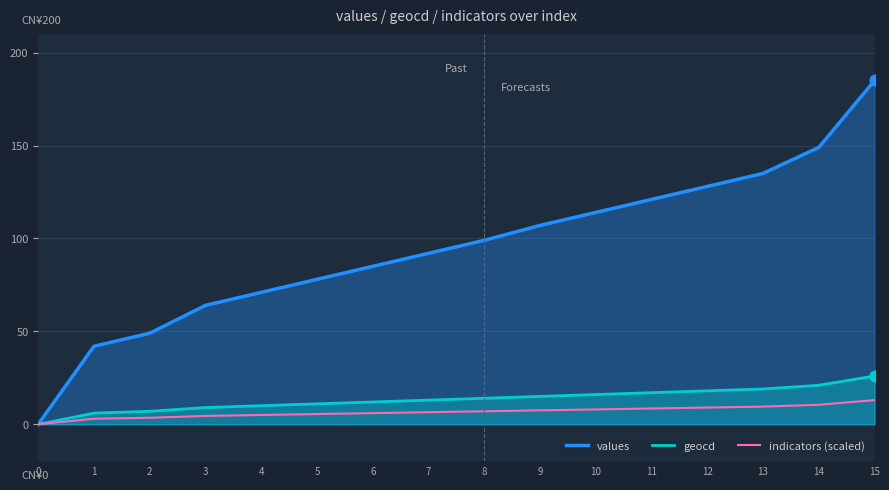

What are all the series names shown in the legend?

values, geocd, indicators (scaled)